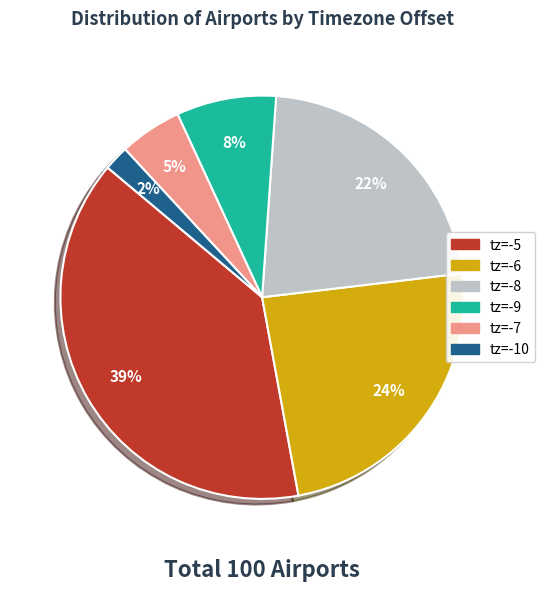

To the nearest percent, what is the difference between the largest and smallest slice percentages?

37%